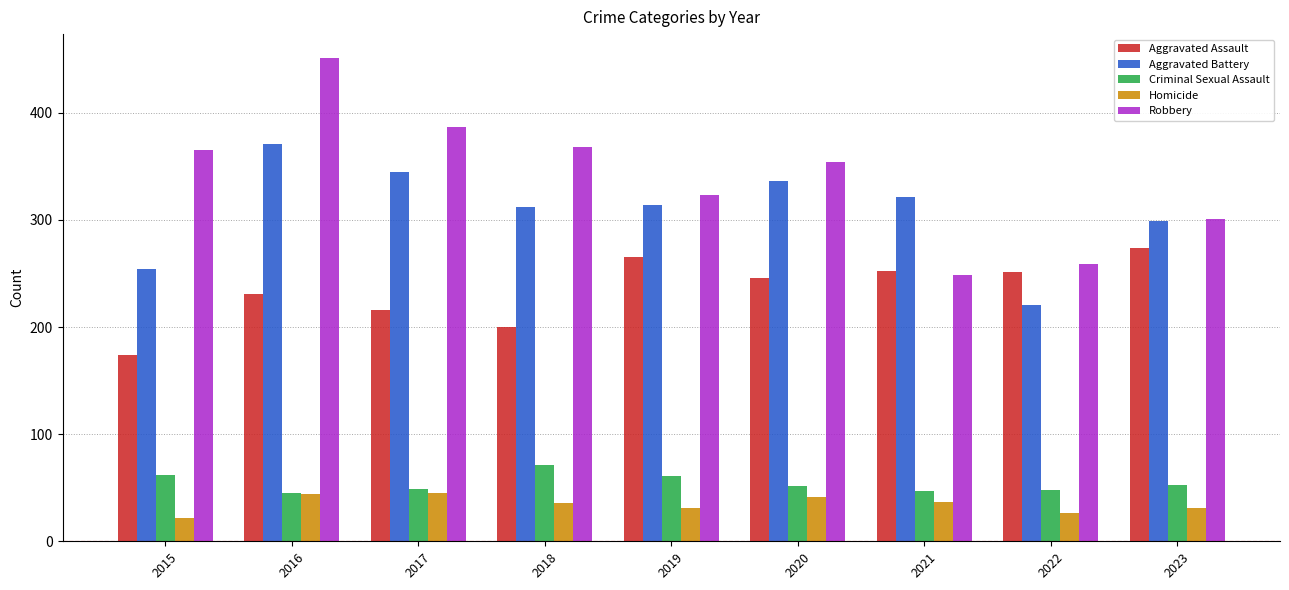

At how many categories does at least one series exceed 185?

9